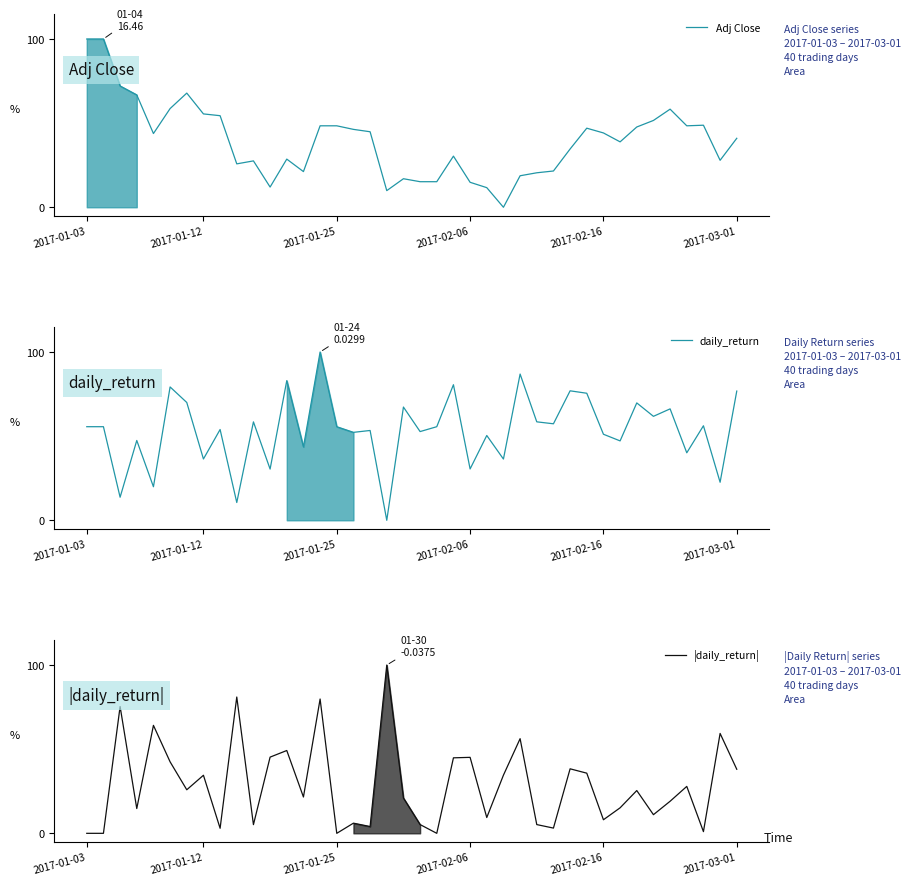

How many intersections are there between daily_return and |daily_return|?

14